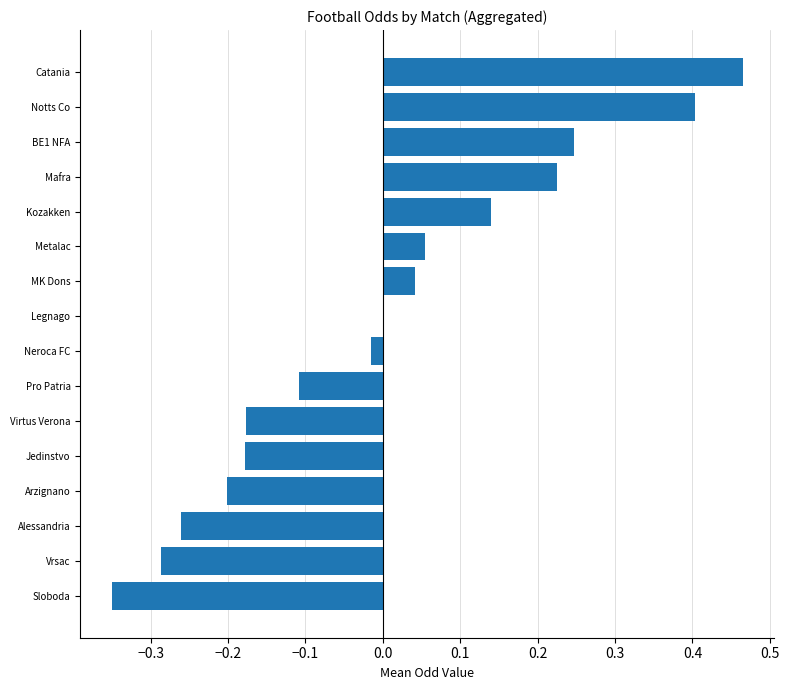

Between Catania and Neroca FC, which is larger?

Catania